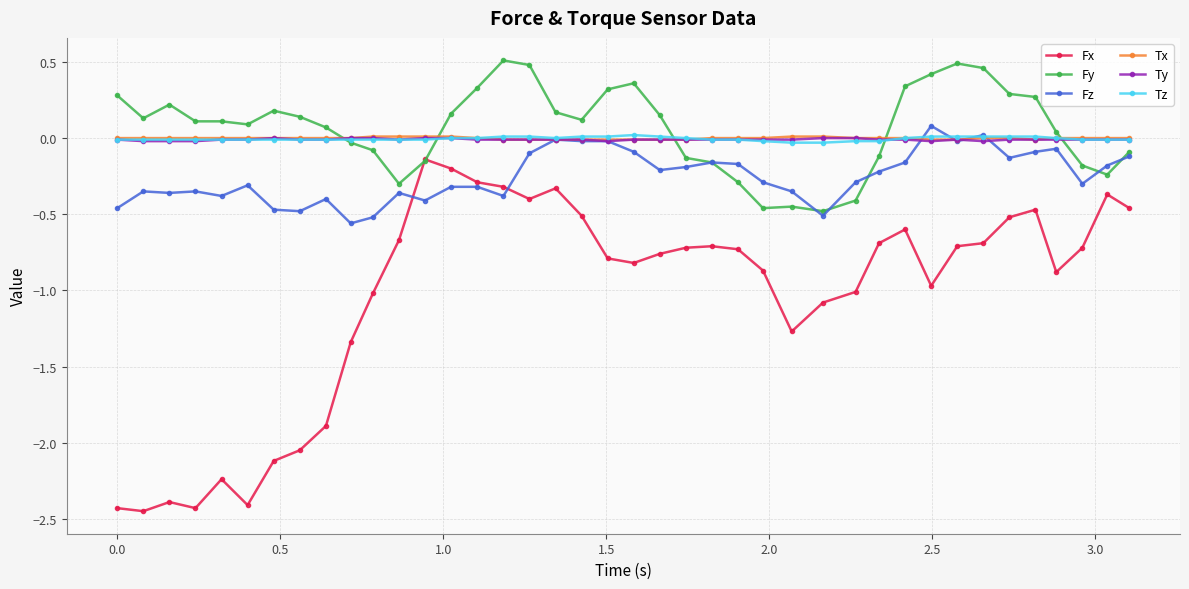

Is this an area chart (filled region under the line)?

No